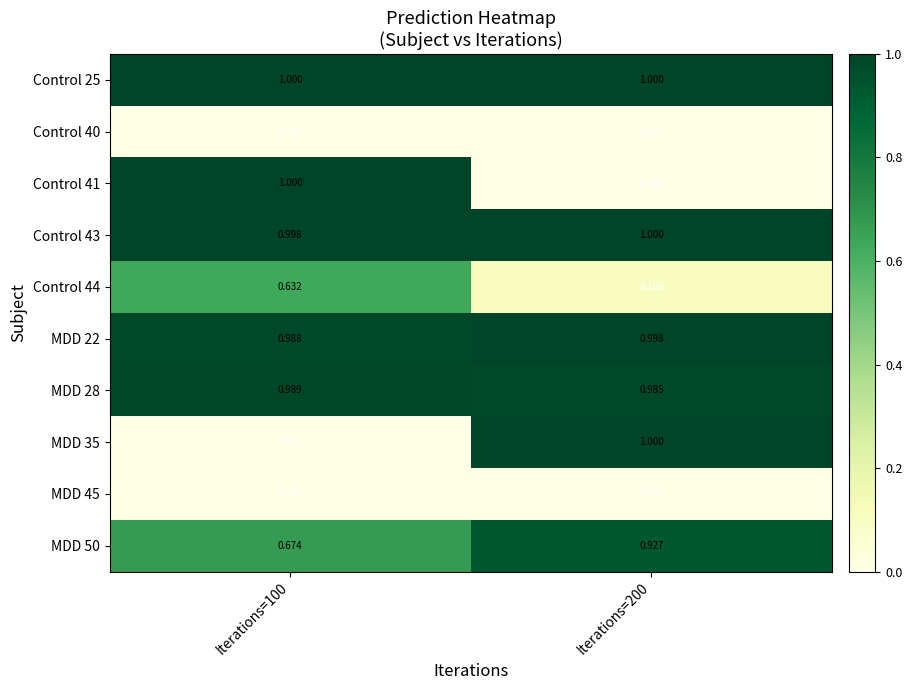

Is the value of MDD 22 at Iterations=100 greater than the value of MDD 35 at Iterations=200?

No